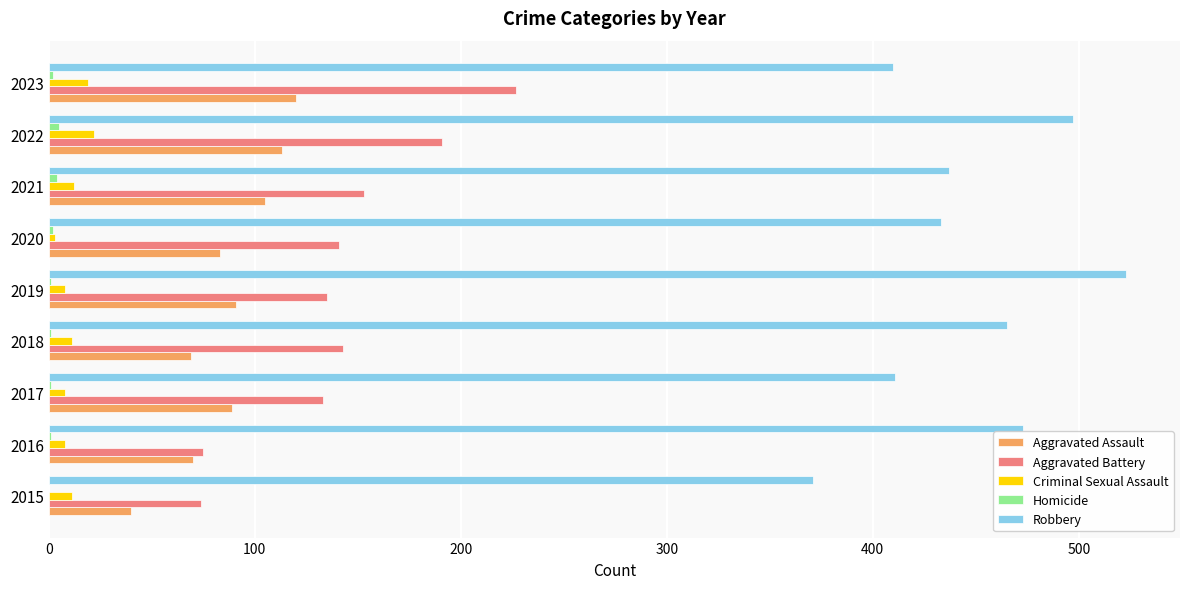

What is the sum of all Aggravated Battery values?

1272